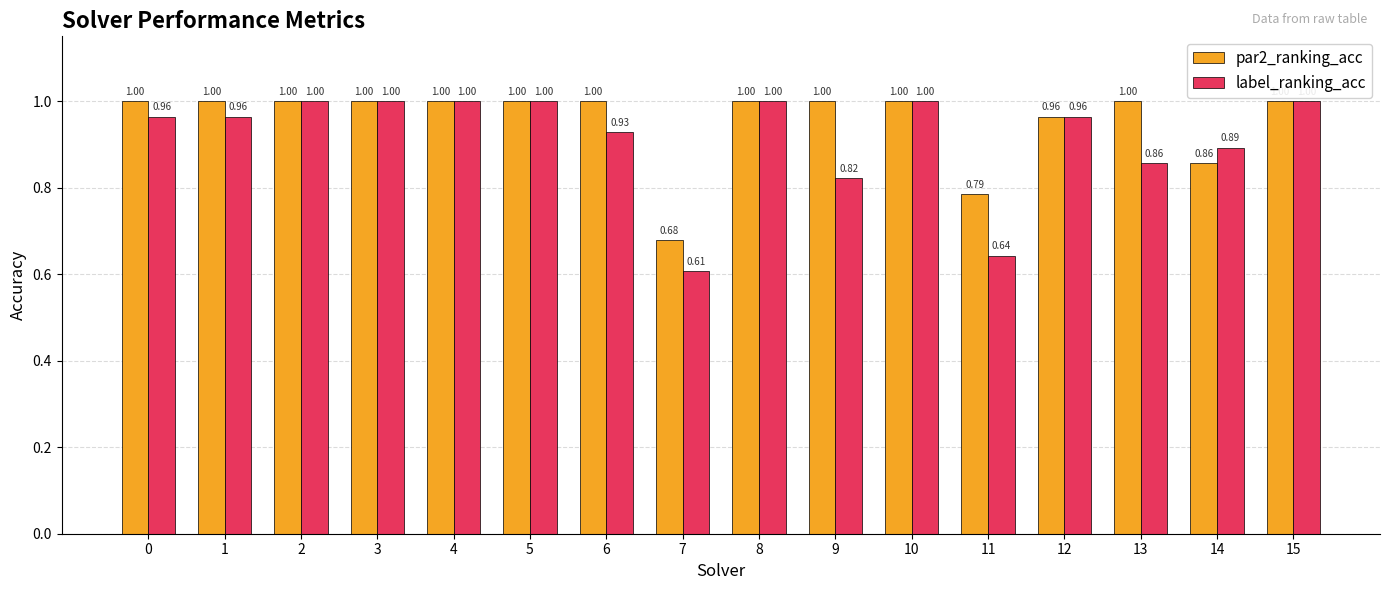

What is the sum of all label_ranking_acc values?

14.6